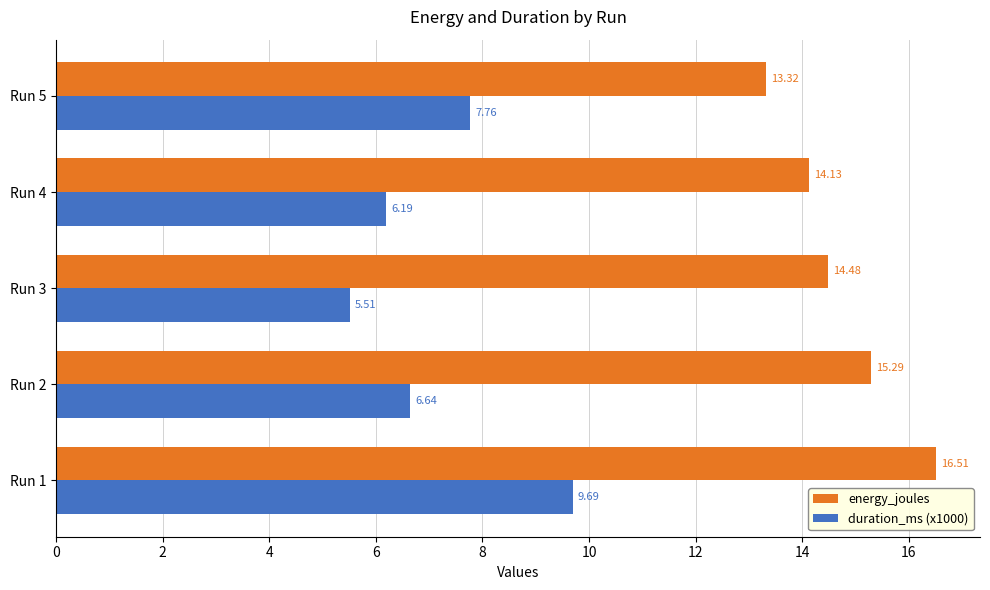

At which category is the sum across all series the highest?

Run 1